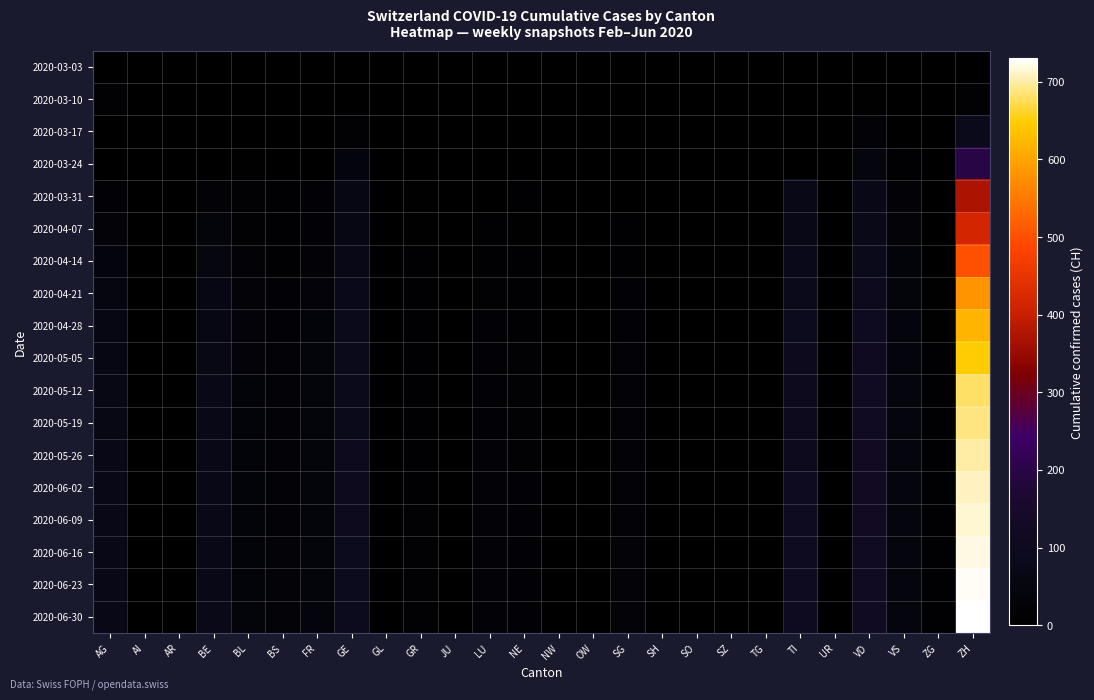

Reading left to right, list all the values displayed in this chart.

2020-03-03: AG=1	AI=0	AR=0	BE=0	BL=3	BS=1	FR=0	GE=0	GL=0	GR=0	JU=0	LU=0	NE=0	NW=0	OW=0	SG=0	SH=0	SO=0	SZ=0	TG=0	TI=0	UR=0	VD=0	VS=0	ZG=0	ZH=1
2020-03-10: AG=18	AI=0	AR=0	BE=0	BL=1	BS=3	FR=0	GE=4	GL=0	GR=0	JU=0	LU=0	NE=0	NW=0	OW=0	SG=0	SH=0	SO=0	SZ=0	TG=0	TI=0	UR=0	VD=9	VS=0	ZG=0	ZH=18
2020-03-17: AG=0	AI=0	AR=0	BE=0	BL=5	BS=7	FR=5	GE=19	GL=0	GR=1	JU=0	LU=0	NE=0	NW=0	OW=0	SG=0	SH=0	SO=0	SZ=0	TG=0	TI=0	UR=0	VD=24	VS=2	ZG=0	ZH=86
2020-03-24: AG=2	AI=0	AR=0	BE=0	BL=11	BS=7	FR=7	GE=41	GL=0	GR=5	JU=4	LU=0	NE=8	NW=0	OW=0	SG=0	SH=0	SO=0	SZ=0	TG=0	TI=0	UR=0	VD=48	VS=13	ZG=0	ZH=196
2020-03-31: AG=22	AI=0	AR=0	BE=23	BL=18	BS=16	FR=20	GE=64	GL=0	GR=10	JU=5	LU=0	NE=14	NW=1	OW=0	SG=0	SH=3	SO=0	SZ=0	TG=0	TI=74	UR=0	VD=73	VS=24	ZG=6	ZH=373
2020-04-07: AG=27	AI=0	AR=0	BE=35	BL=19	BS=15	FR=21	GE=61	GL=0	GR=10	JU=3	LU=12	NE=10	NW=2	OW=0	SG=13	SH=3	SO=0	SZ=0	TG=0	TI=72	UR=0	VD=77	VS=28	ZG=7	ZH=415
2020-04-14: AG=40	AI=0	AR=0	BE=50	BL=24	BS=17	FR=25	GE=72	GL=0	GR=12	JU=4	LU=15	NE=13	NW=2	OW=0	SG=16	SH=4	SO=0	SZ=0	TG=0	TI=80	UR=0	VD=90	VS=33	ZG=8	ZH=500
2020-04-21: AG=55	AI=0	AR=0	BE=60	BL=28	BS=20	FR=30	GE=80	GL=0	GR=14	JU=5	LU=18	NE=15	NW=3	OW=0	SG=20	SH=5	SO=0	SZ=0	TG=0	TI=90	UR=0	VD=100	VS=38	ZG=10	ZH=580
2020-04-28: AG=60	AI=0	AR=0	BE=65	BL=30	BS=22	FR=33	GE=85	GL=0	GR=15	JU=6	LU=20	NE=17	NW=3	OW=0	SG=22	SH=5	SO=0	SZ=0	TG=0	TI=95	UR=0	VD=108	VS=40	ZG=11	ZH=620
2020-05-05: AG=65	AI=0	AR=0	BE=68	BL=31	BS=23	FR=35	GE=88	GL=0	GR=16	JU=6	LU=21	NE=18	NW=3	OW=0	SG=23	SH=6	SO=0	SZ=0	TG=0	TI=98	UR=0	VD=112	VS=42	ZG=12	ZH=650
2020-05-12: AG=67	AI=0	AR=0	BE=70	BL=32	BS=24	FR=36	GE=90	GL=0	GR=16	JU=7	LU=22	NE=18	NW=4	OW=0	SG=24	SH=6	SO=0	SZ=0	TG=0	TI=100	UR=0	VD=115	VS=43	ZG=12	ZH=680
2020-05-19: AG=68	AI=0	AR=0	BE=71	BL=32	BS=24	FR=37	GE=91	GL=0	GR=17	JU=7	LU=22	NE=19	NW=4	OW=0	SG=24	SH=6	SO=0	SZ=0	TG=0	TI=101	UR=0	VD=116	VS=44	ZG=13	ZH=690
2020-05-26: AG=69	AI=0	AR=0	BE=72	BL=33	BS=25	FR=37	GE=92	GL=0	GR=17	JU=7	LU=23	NE=19	NW=4	OW=0	SG=25	SH=6	SO=0	SZ=0	TG=0	TI=102	UR=0	VD=117	VS=44	ZG=13	ZH=700
2020-06-02: AG=70	AI=0	AR=0	BE=73	BL=33	BS=25	FR=38	GE=93	GL=0	GR=17	JU=7	LU=23	NE=20	NW=4	OW=0	SG=25	SH=7	SO=0	SZ=0	TG=0	TI=103	UR=0	VD=118	VS=45	ZG=13	ZH=710
2020-06-09: AG=70	AI=0	AR=0	BE=73	BL=34	BS=25	FR=38	GE=94	GL=0	GR=18	JU=7	LU=23	NE=20	NW=4	OW=0	SG=25	SH=7	SO=0	SZ=0	TG=0	TI=104	UR=0	VD=119	VS=45	ZG=13	ZH=715
2020-06-16: AG=71	AI=0	AR=0	BE=74	BL=34	BS=26	FR=39	GE=95	GL=0	GR=18	JU=7	LU=24	NE=20	NW=4	OW=0	SG=26	SH=7	SO=0	SZ=0	TG=0	TI=104	UR=0	VD=120	VS=46	ZG=14	ZH=720
2020-06-23: AG=71	AI=0	AR=0	BE=74	BL=34	BS=26	FR=39	GE=95	GL=0	GR=18	JU=8	LU=24	NE=20	NW=4	OW=0	SG=26	SH=7	SO=0	SZ=0	TG=0	TI=105	UR=0	VD=120	VS=46	ZG=14	ZH=725
2020-06-30: AG=72	AI=0	AR=0	BE=75	BL=35	BS=26	FR=40	GE=96	GL=0	GR=18	JU=8	LU=24	NE=21	NW=4	OW=0	SG=26	SH=7	SO=0	SZ=0	TG=0	TI=105	UR=0	VD=121	VS=46	ZG=14	ZH=730